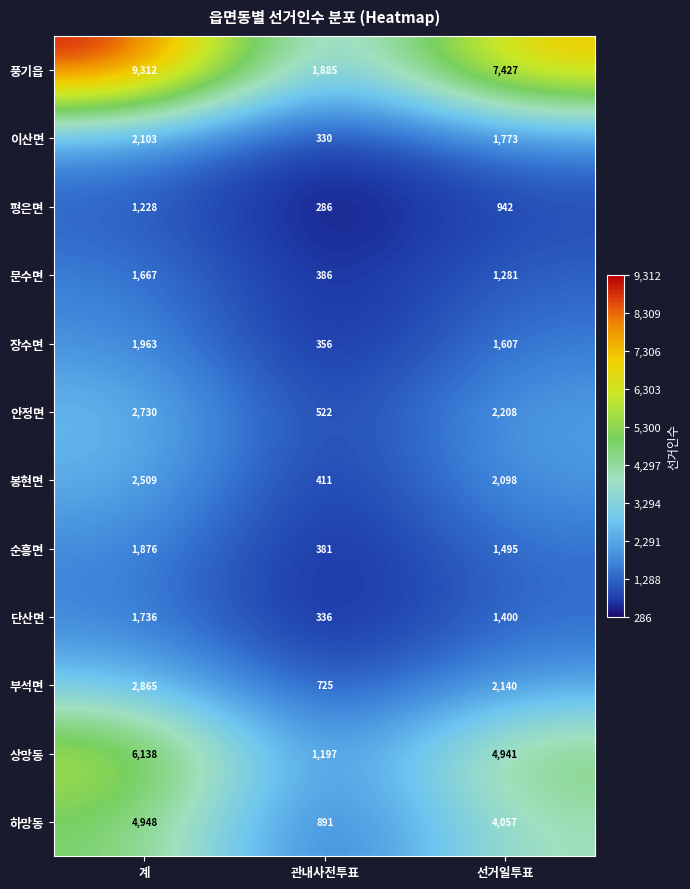

What is the spread (max minus min) of values at 관내사전투표?

1599